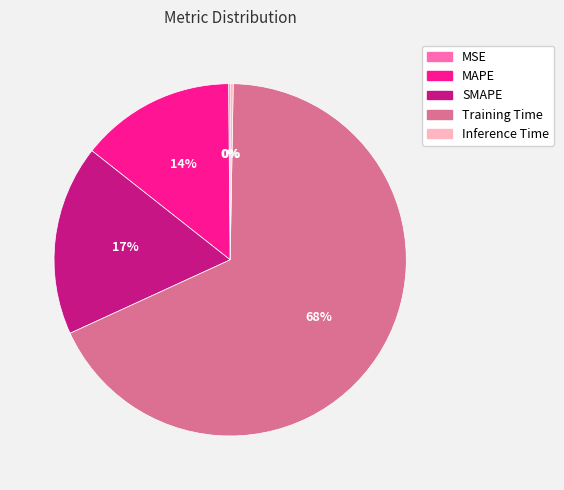

Which category accounts for the majority?

Training Time